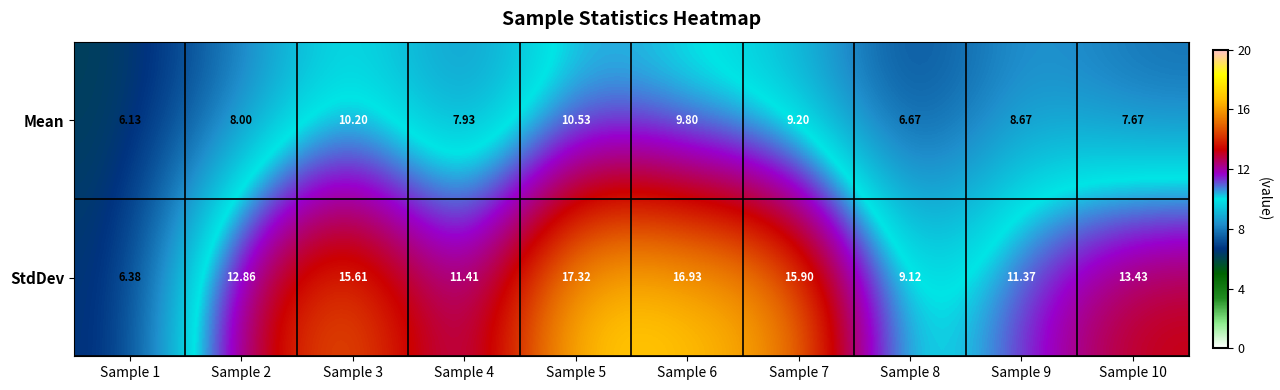

Is the value of StdDev at Sample 10 greater than the value of Mean at Sample 6?

Yes